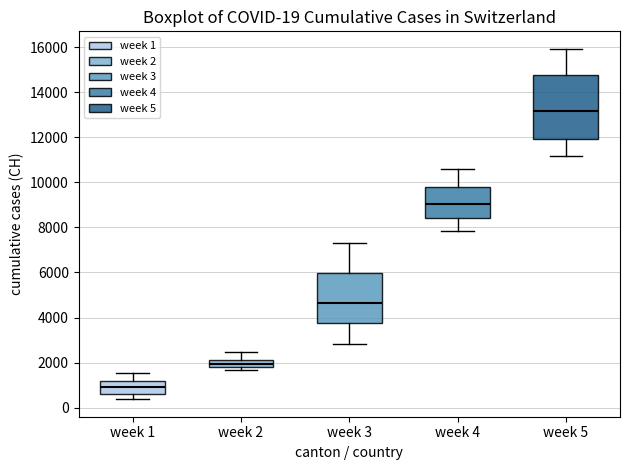

Which box's median line is the lowest?

week 1